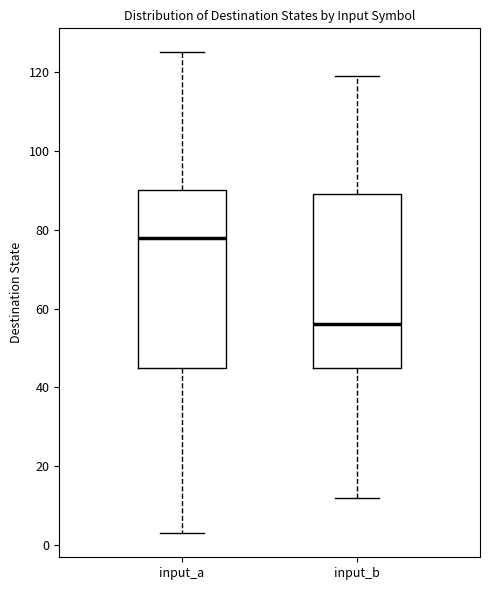

Which box's median line is the highest?

input_a